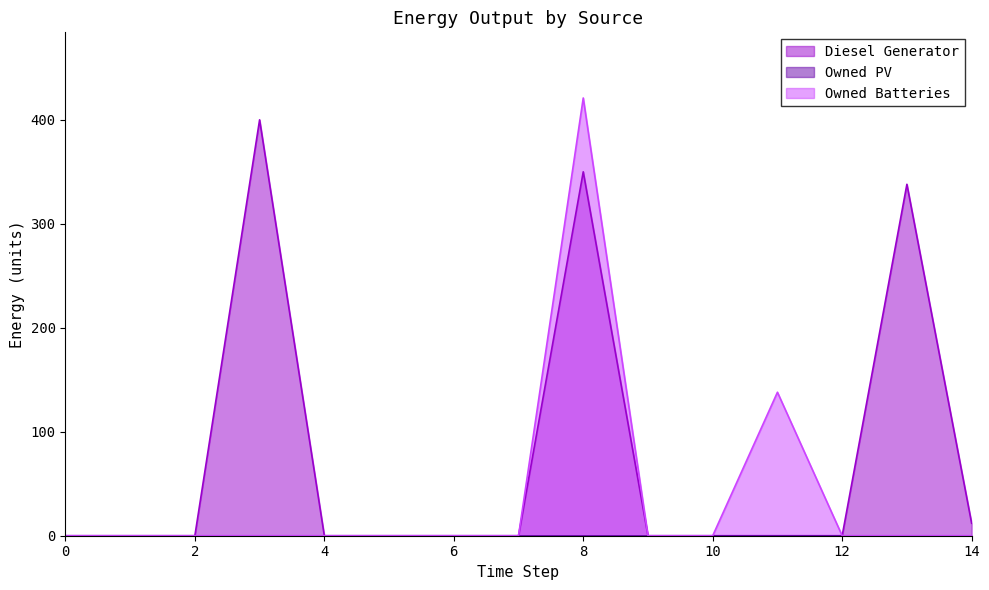

At which category is the sum across all series the highest?

8